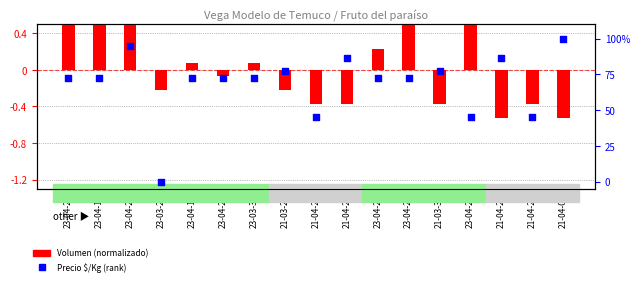

Which series contains the lowest Y value?

Volumen (normalizado)